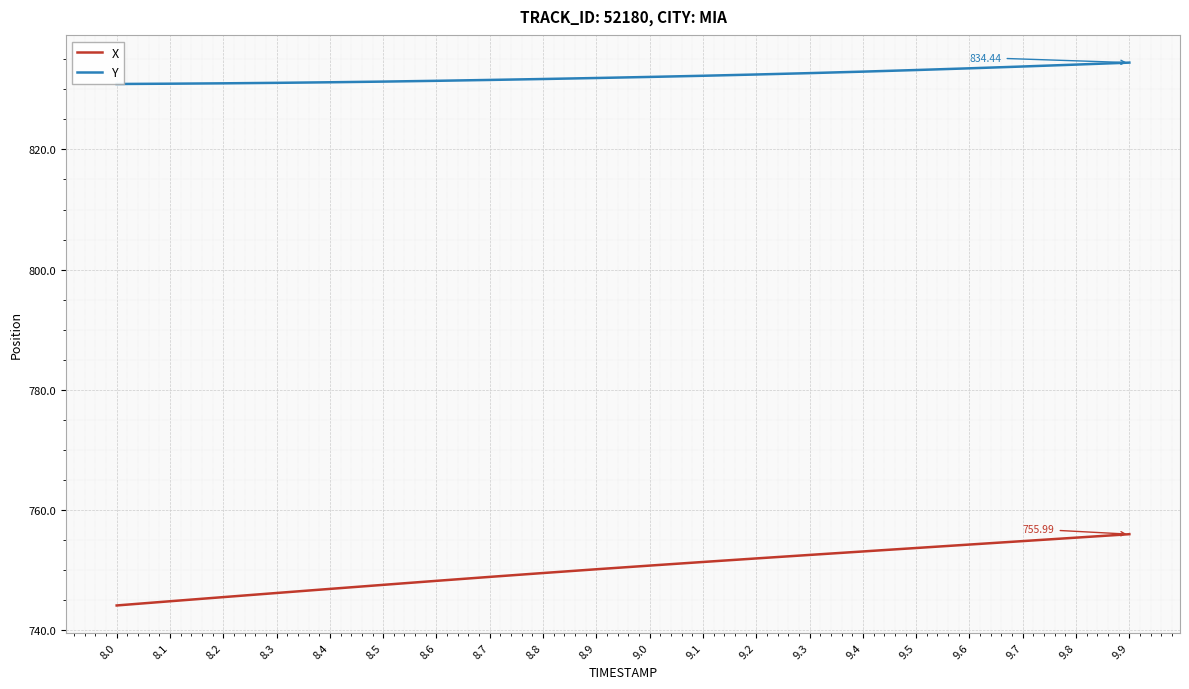

Is the value of Y at 8.7 greater than the value of X at 9.2?

Yes